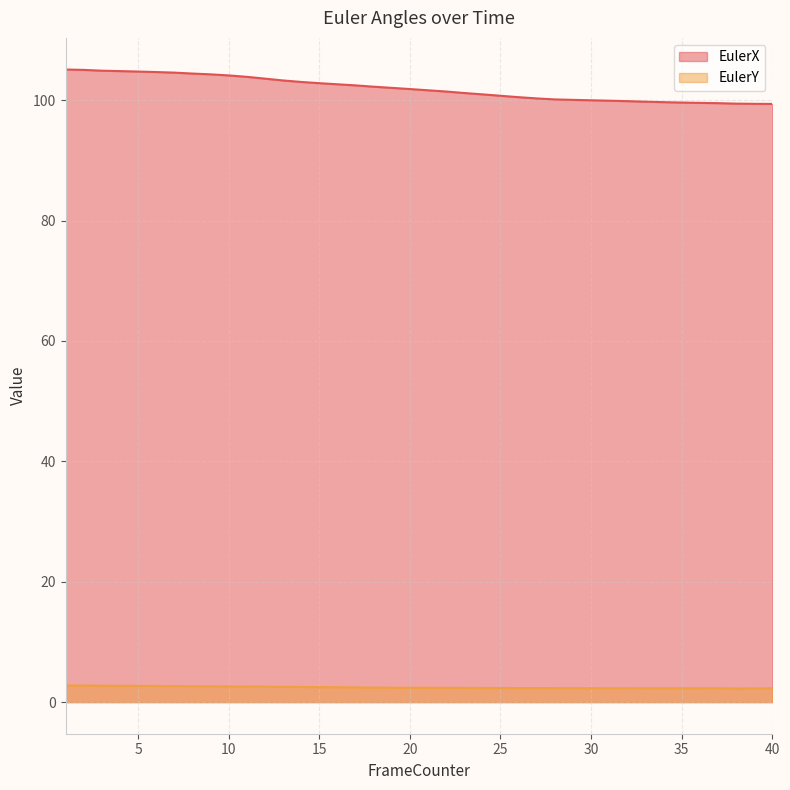

What are all the series names shown in the legend?

EulerX, EulerY